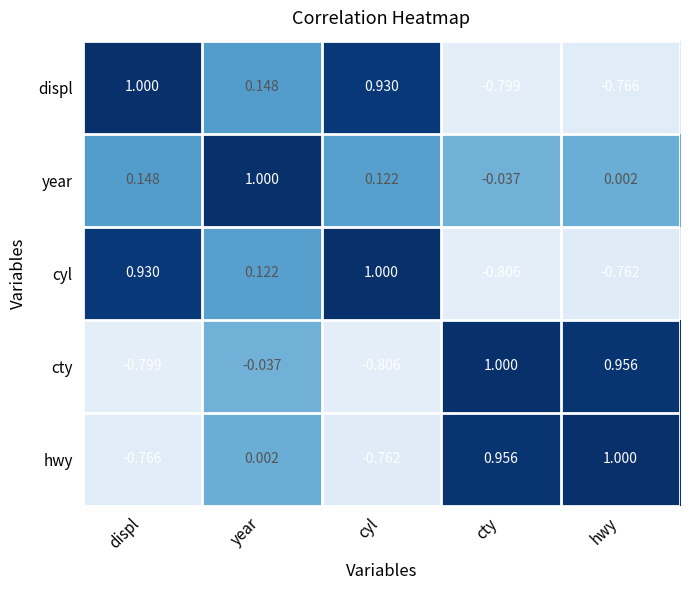

List the labels in order of hwy value, largest first.

hwy, cty, year, cyl, displ